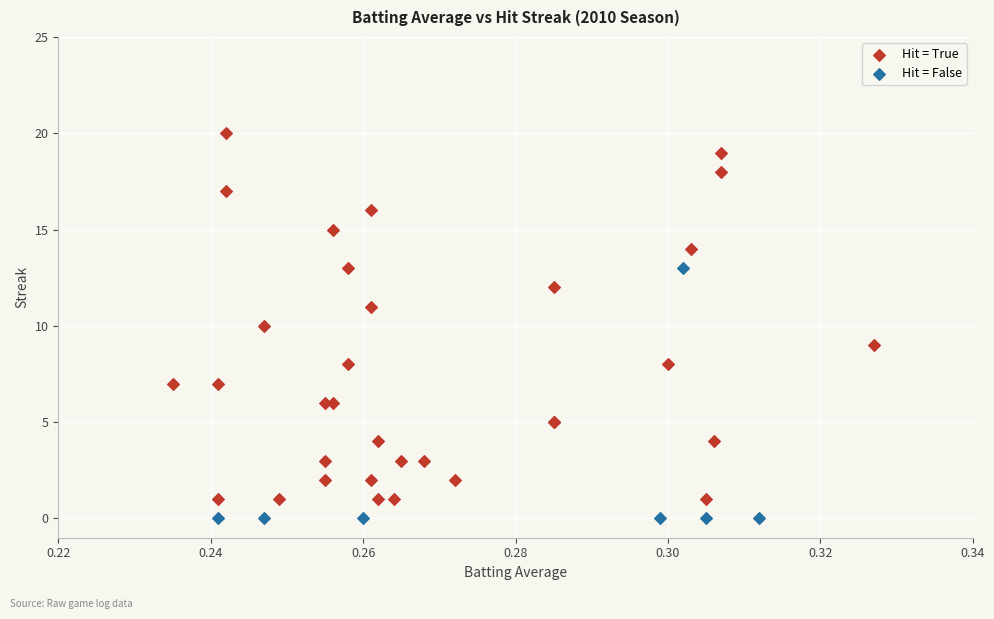

Which series reaches the maximum Y coordinate?

Hit = True